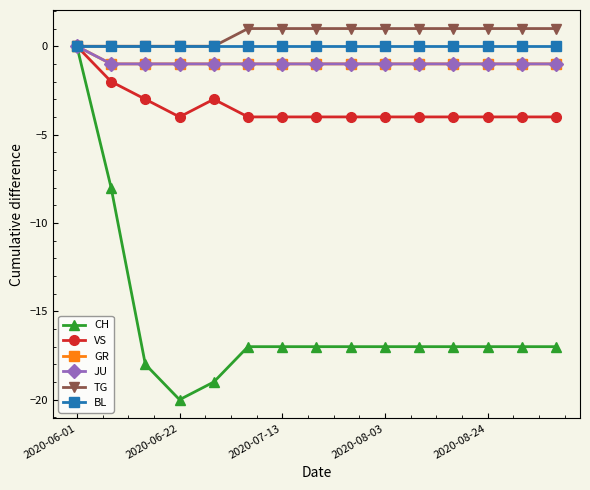

Does the chart have visible grid lines?

No